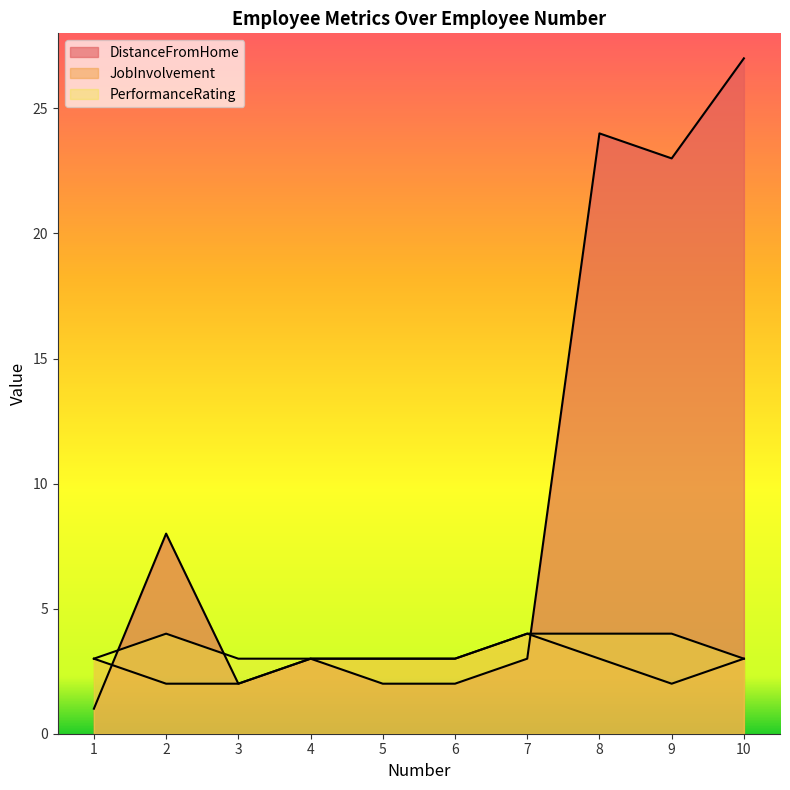

Count the number of data series in this chart.

3